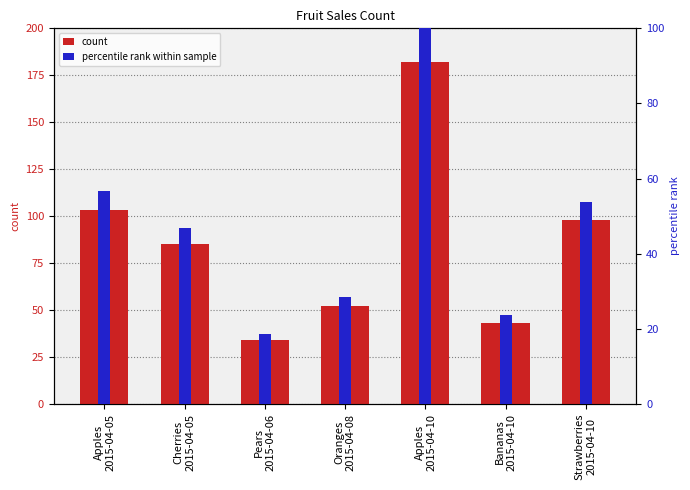

Rank the series by their maximum value, from highest to lowest.

count, percentile rank within sample